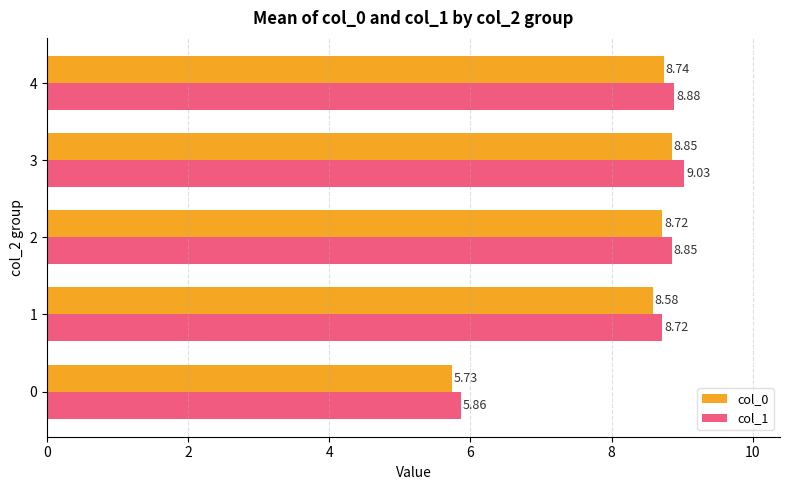

List the series in order of their peak value, highest first.

col_1, col_0